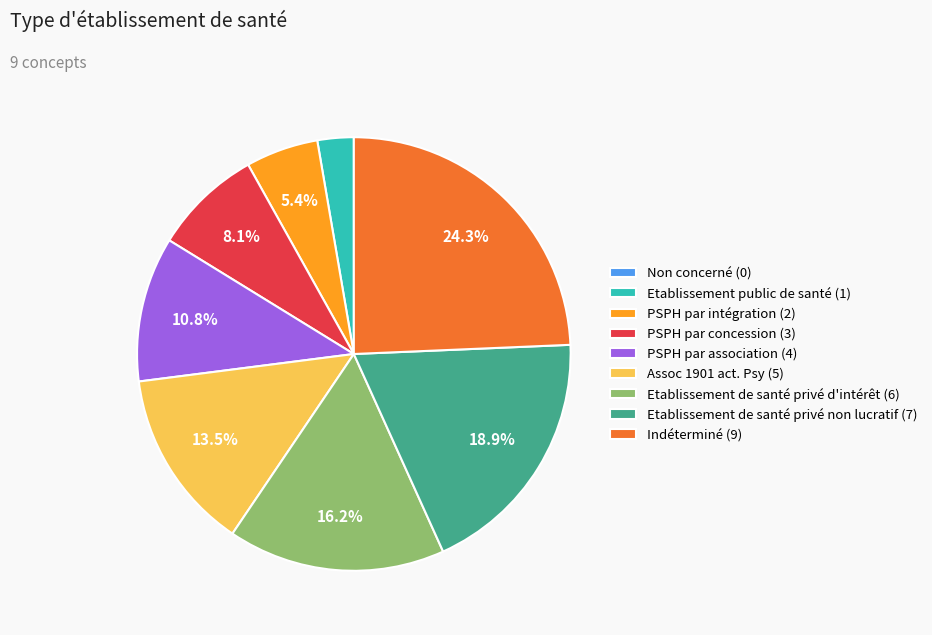

To the nearest percent, what is the average slice percentage?

11%